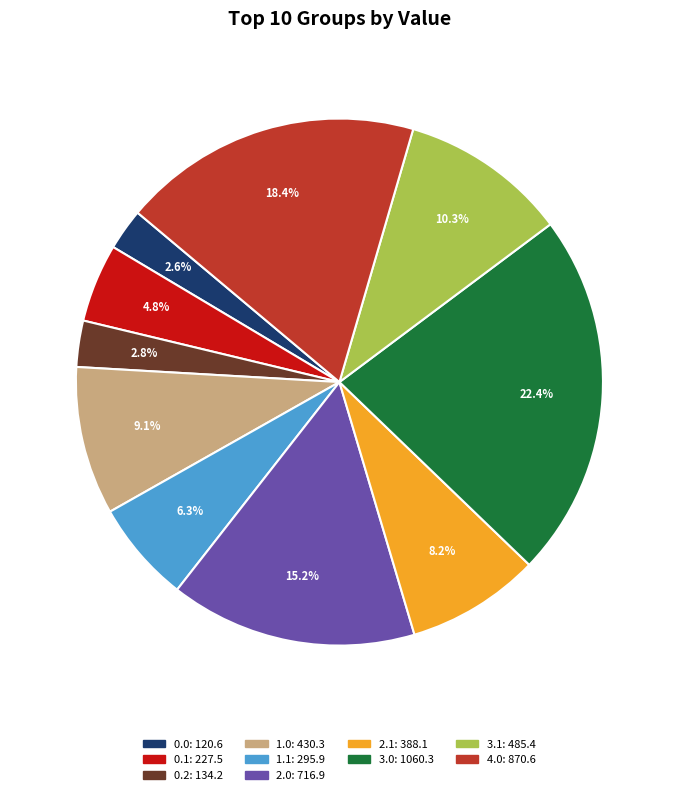

Which slice is the largest?

3.0